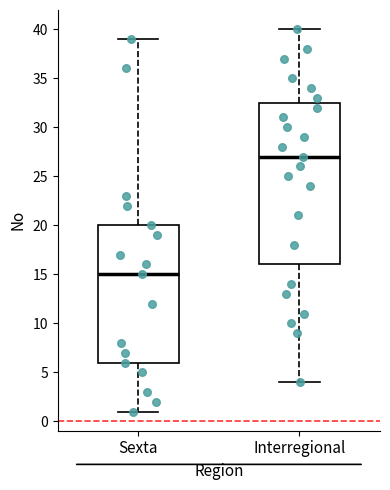

Reading left to right, transcribe this box plot: for each box, give where its median line is, the range the box spans, and where its two whiskers end, as read against the y-axis. The values are not printed on the chart, so give them approximately, as read against the axis.

Sexta: median 15.0, box 6.0 to 20.0, whiskers 1.0 to 39.0
Interregional: median 27.0, box 16.0 to 32.5, whiskers 4.0 to 40.0